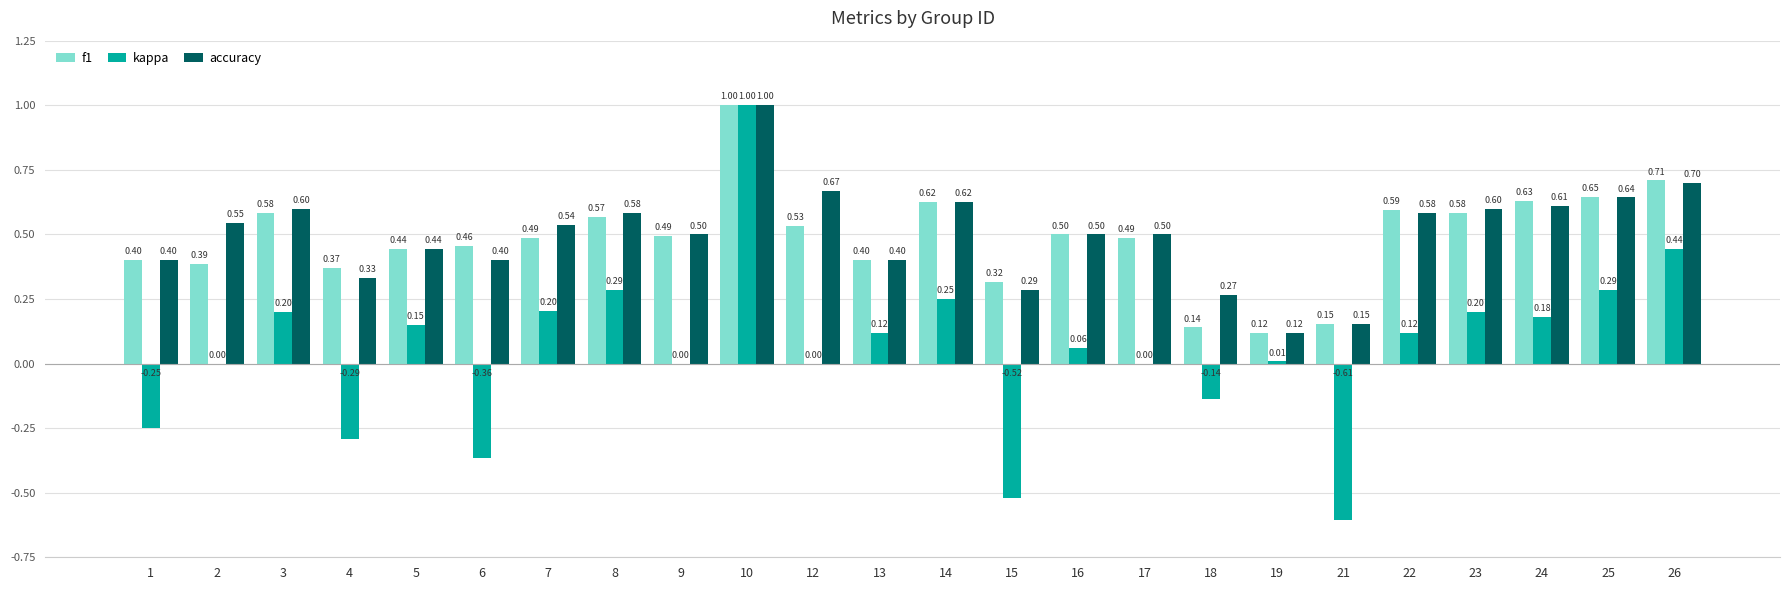

At which label is f1 closest to 0?

19